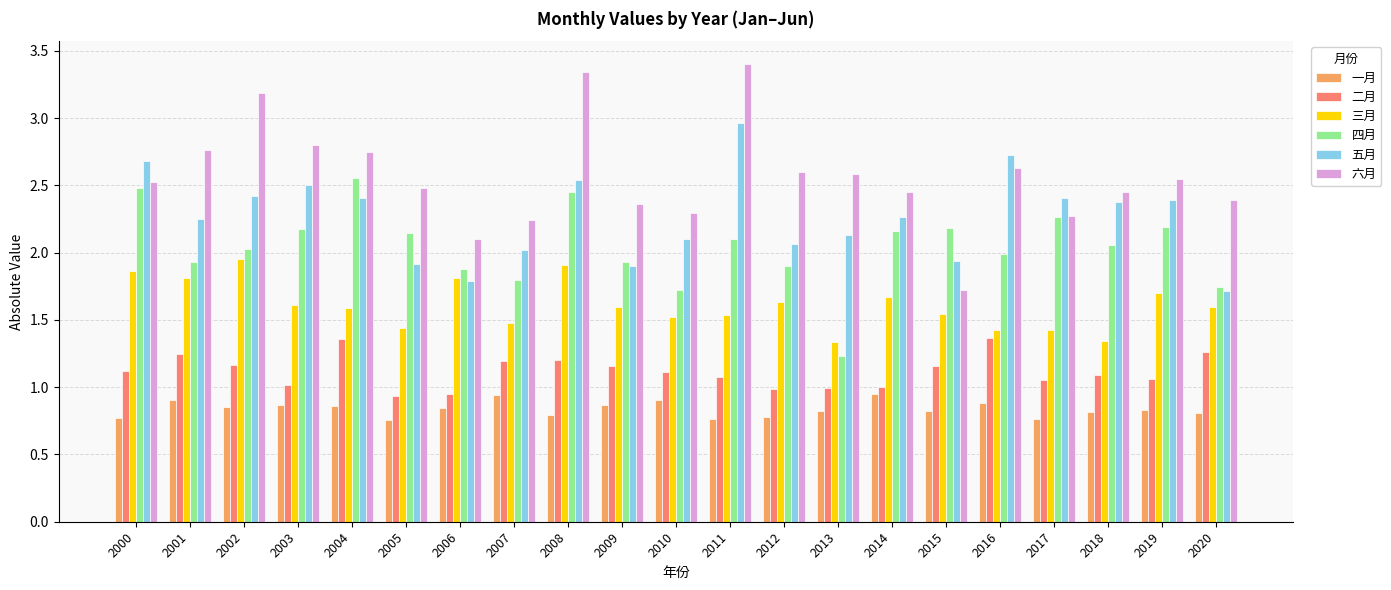

Where does the 五月 series first go above 2?

2000